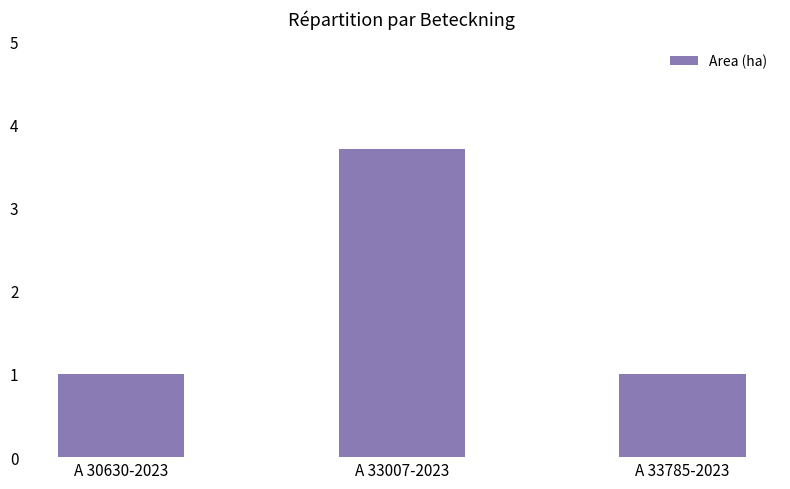

Reading left to right, what are all the values shown in this chart?

1.0	3.7	1.0